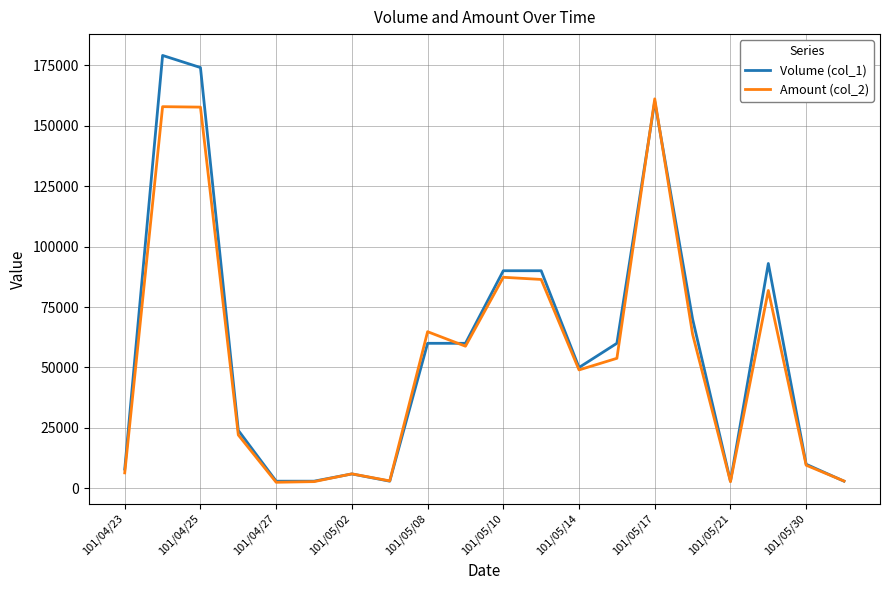

Rank the series by their maximum value, from highest to lowest.

Volume (col_1), Amount (col_2)